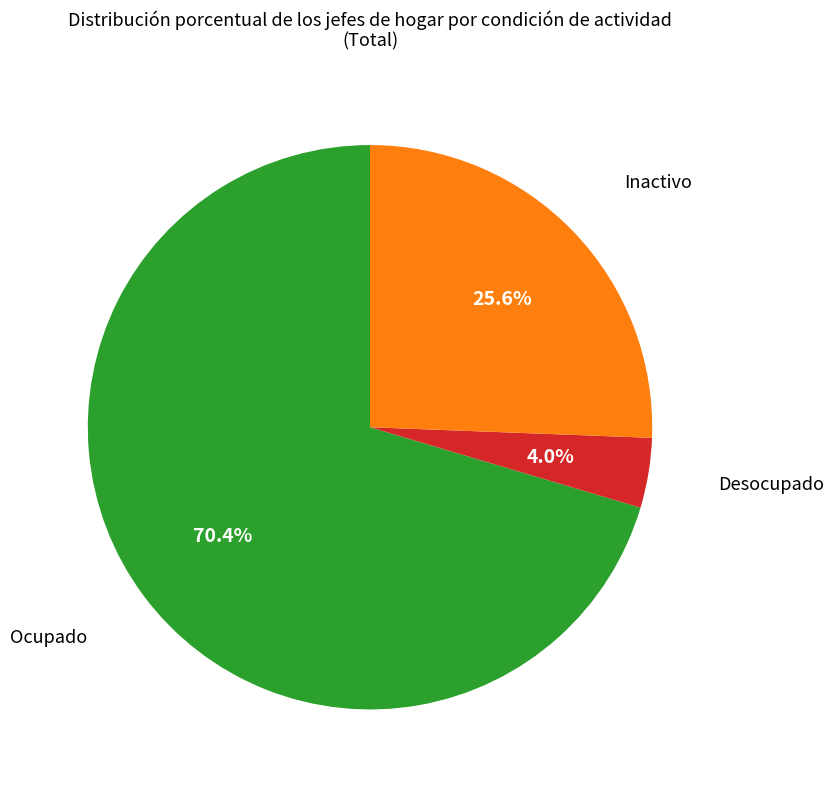

Is there any slice that represents more than half of the pie?

Yes